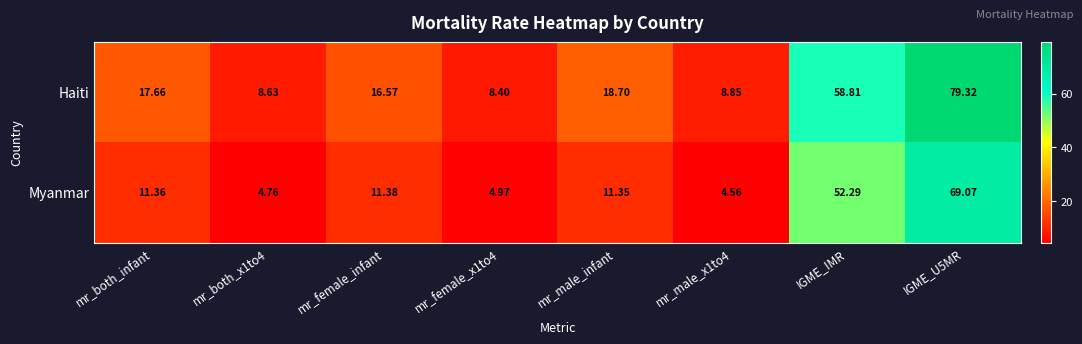

Which series changed the most between mr_both_x1to4 and mr_female_infant?

Haiti